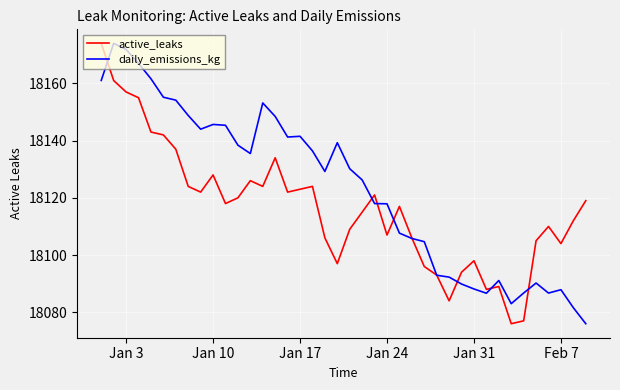

What is the difference between the maximum and minimum values in the active_leaks series?

98.0